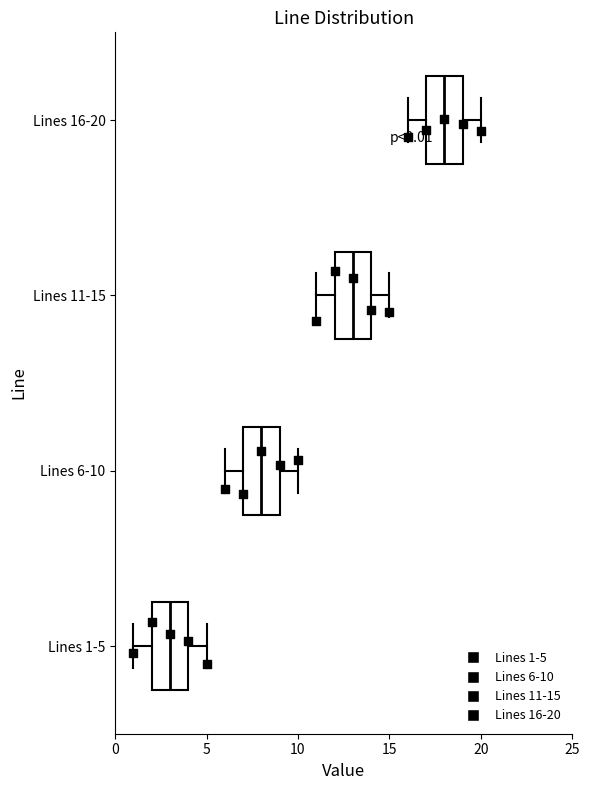

Which box has the furthest to the left median line?

Lines 1-5